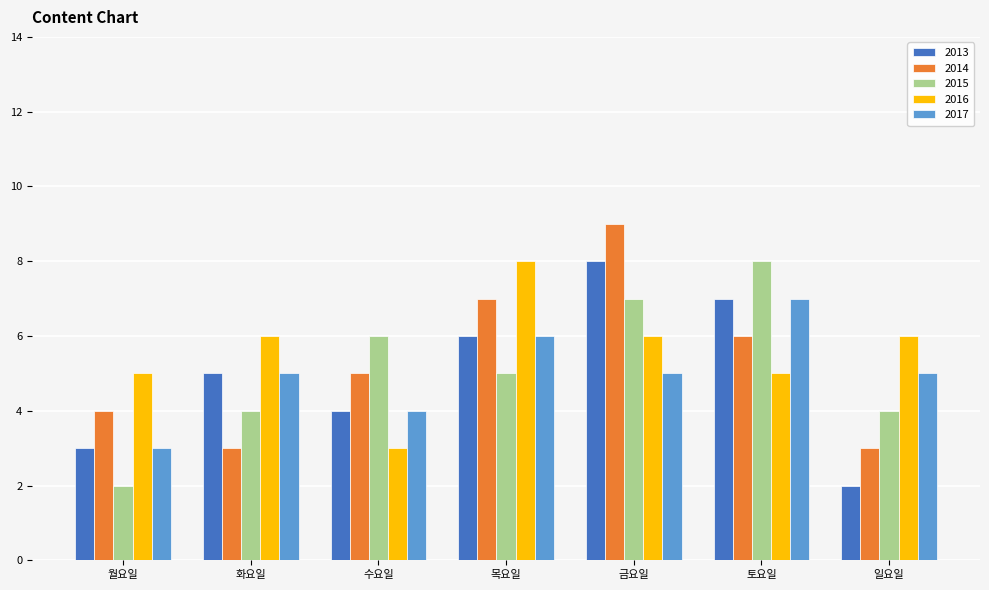

Does the chart contain stacked bars?

No